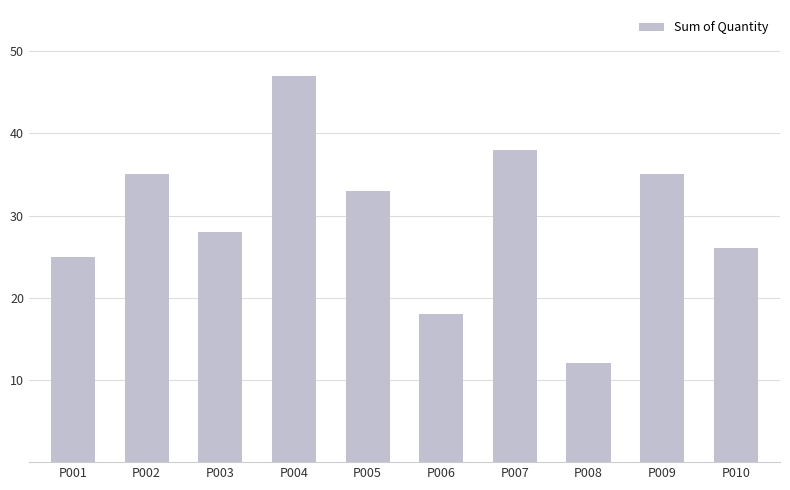

Approximately how many times larger is the value at P006 compared to P007?

0.5